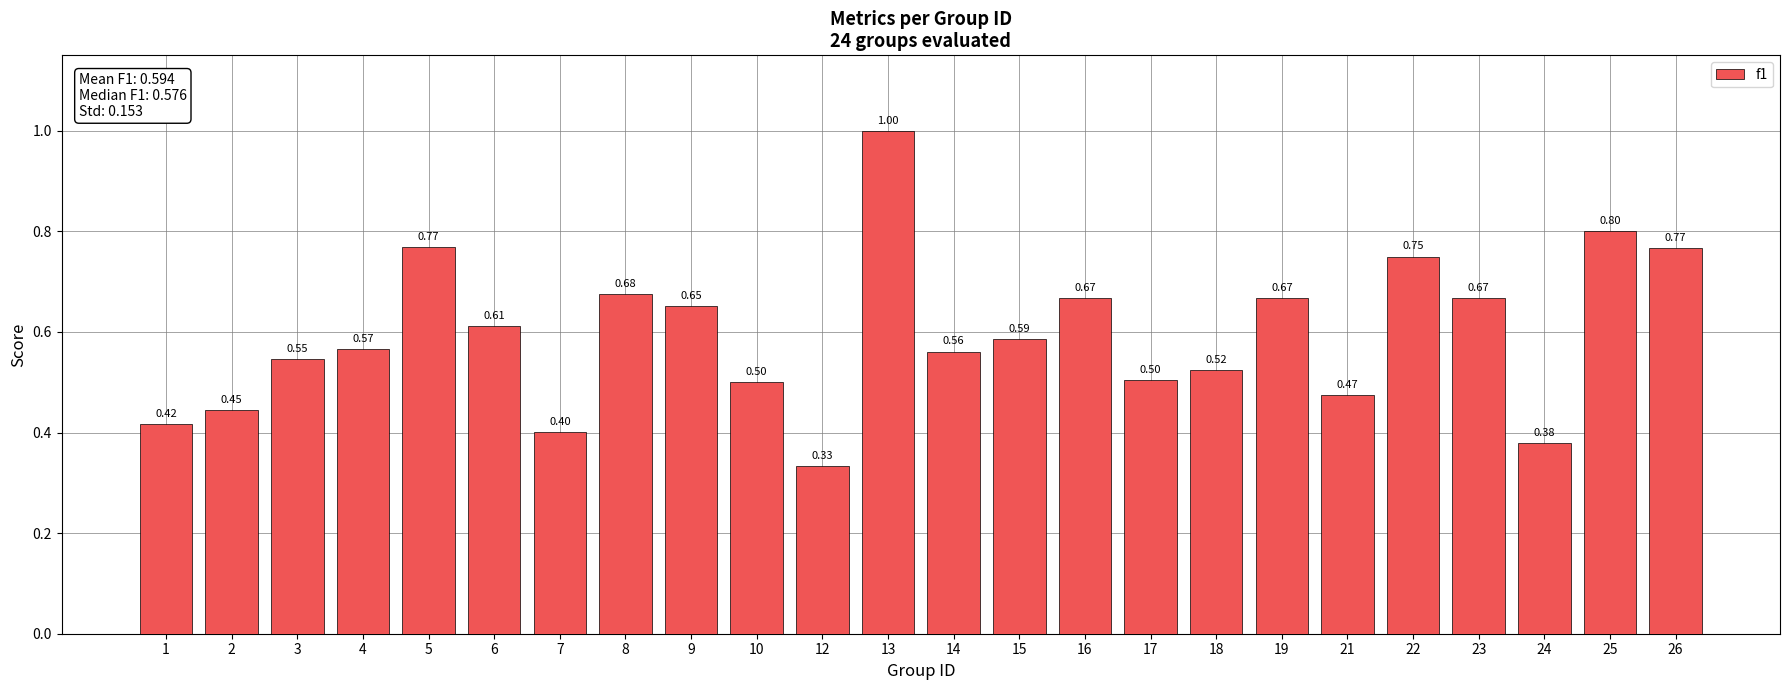

What is the sum of the values at 1 and 17?

0.9